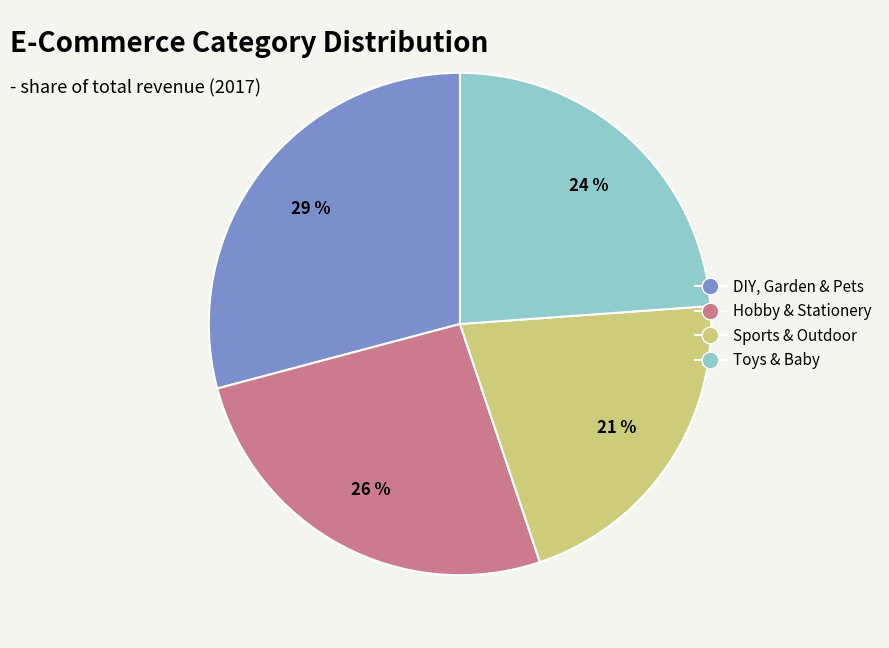

Rank the categories by value from lowest to highest.

Sports & Outdoor, Toys & Baby, Hobby & Stationery, DIY, Garden & Pets